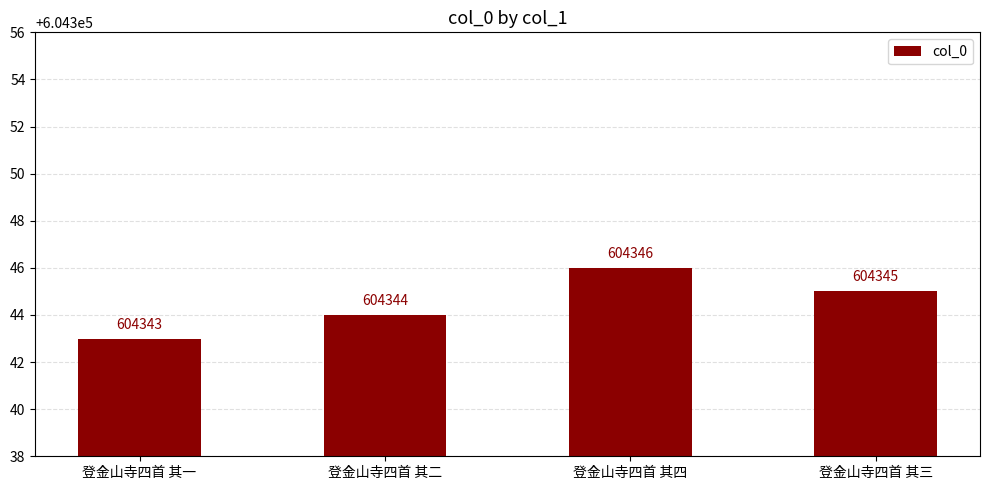

What is the minimum value shown in the chart?

604343